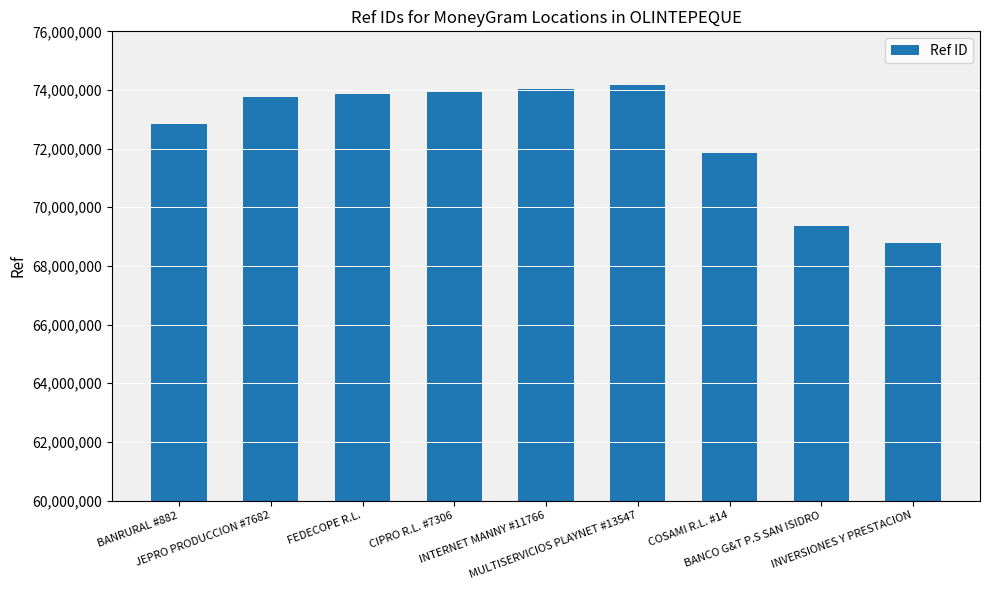

What is the change in value from COSAMI R.L. #14 to BANCO G&T P.S SAN ISIDRO?

-2493879